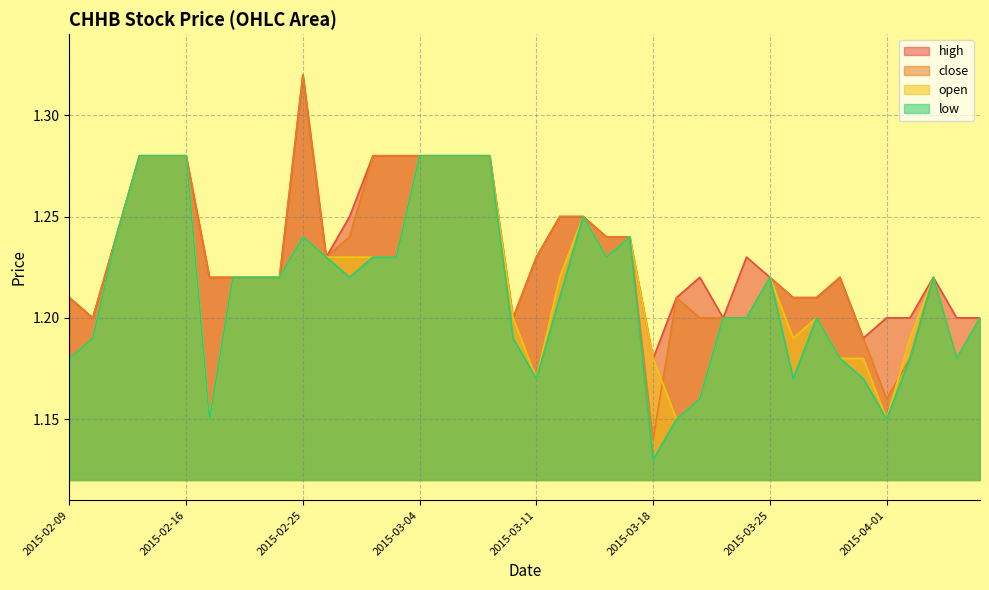

At which category does the chart reach its peak across all series?

2015-02-25